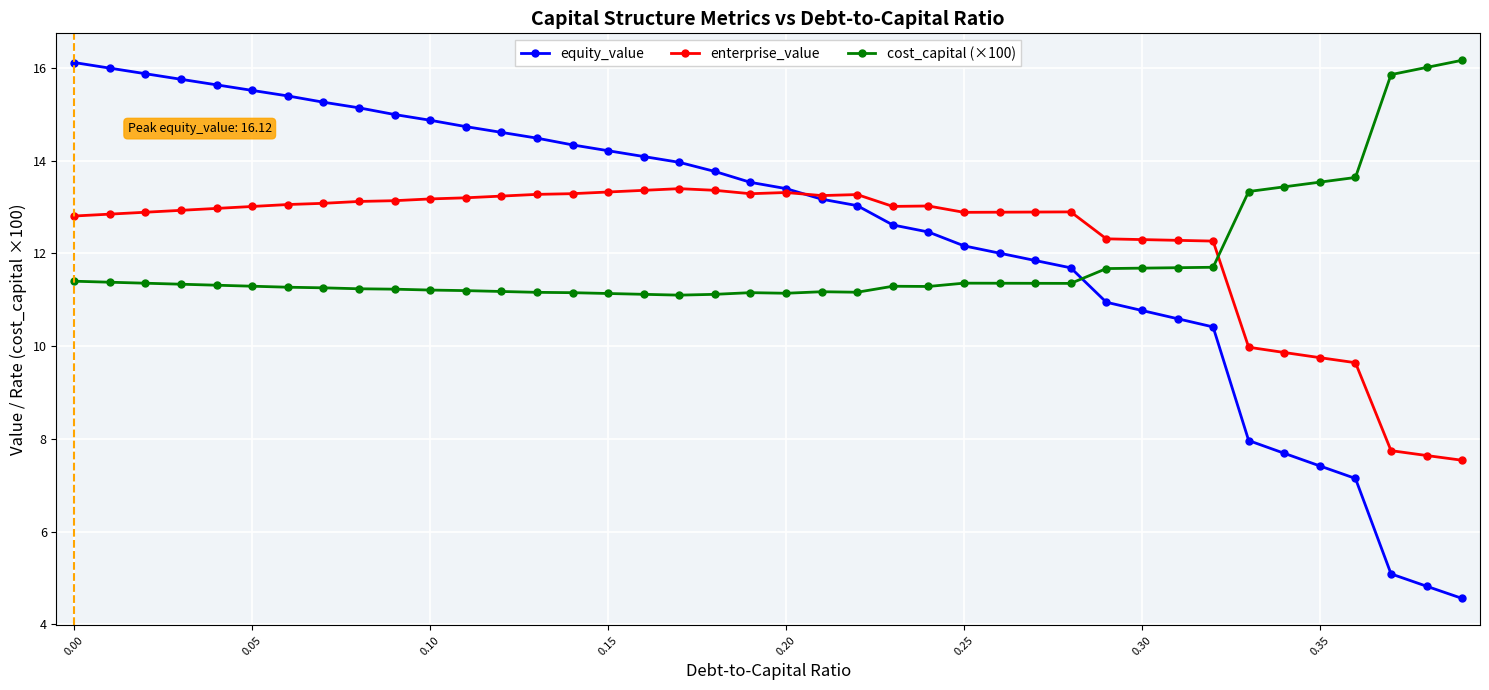

True or false: enterprise_value has more than 0 interior local peaks.

True